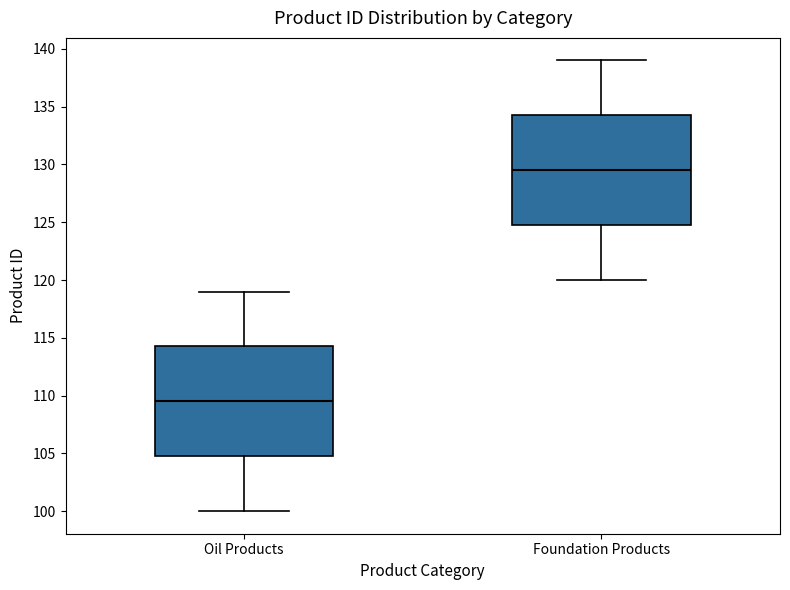

Reading left to right, read every box against the y-axis: the position of its median line, the range the box covers, and the ends of its whiskers. The values are not printed on the chart, so give them approximately, as read against the axis.

Oil Products: median 109.5, box 105.0 to 114.5, whiskers 100.0 to 119.0
Foundation Products: median 129.5, box 125.0 to 134.5, whiskers 120.0 to 139.0